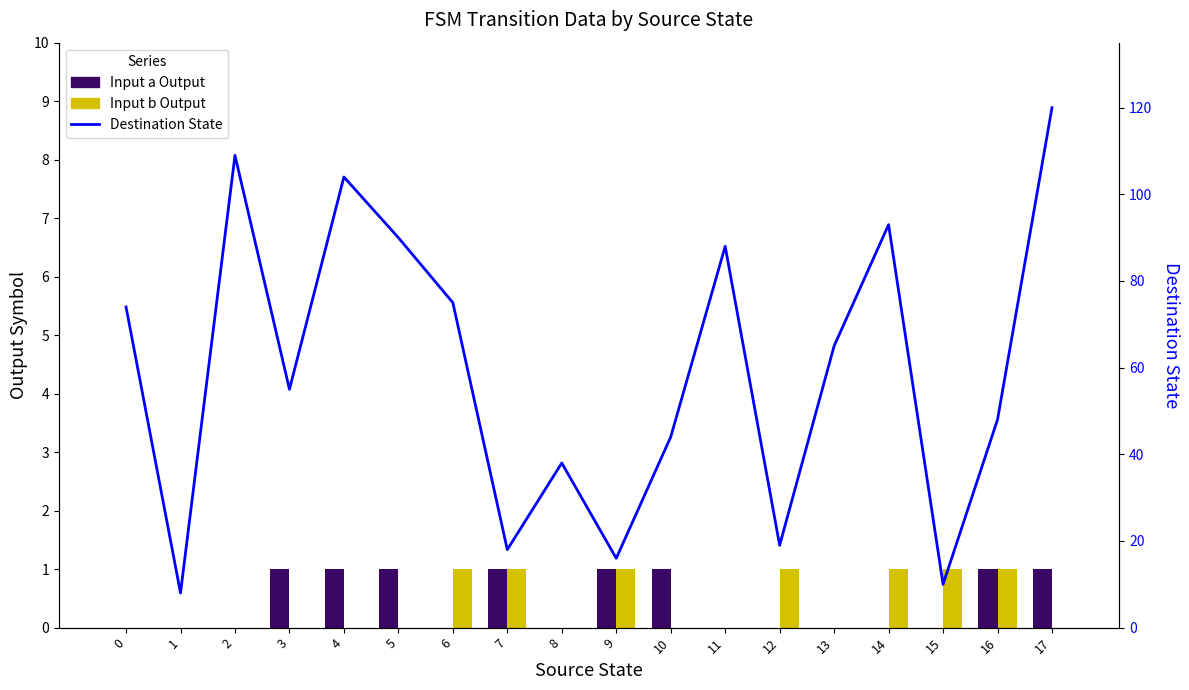

What is the difference between the highest and lowest values at 8?

38